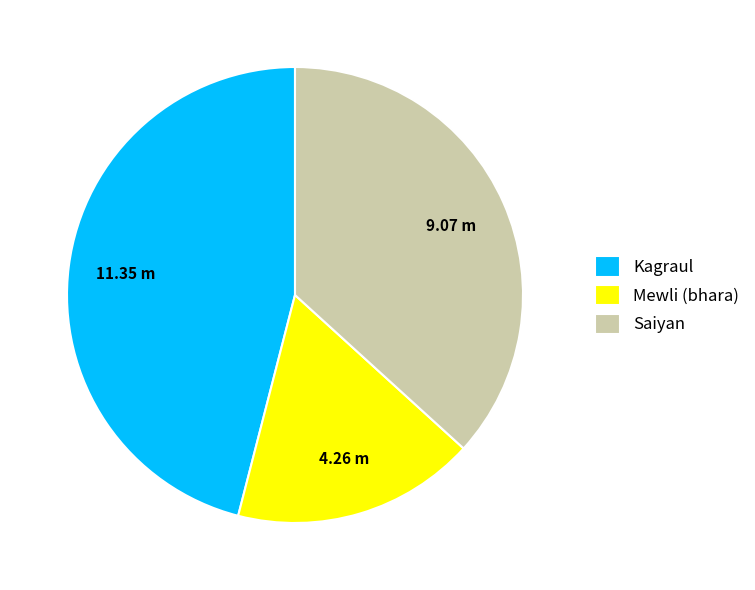

Does any single category account for the majority?

No